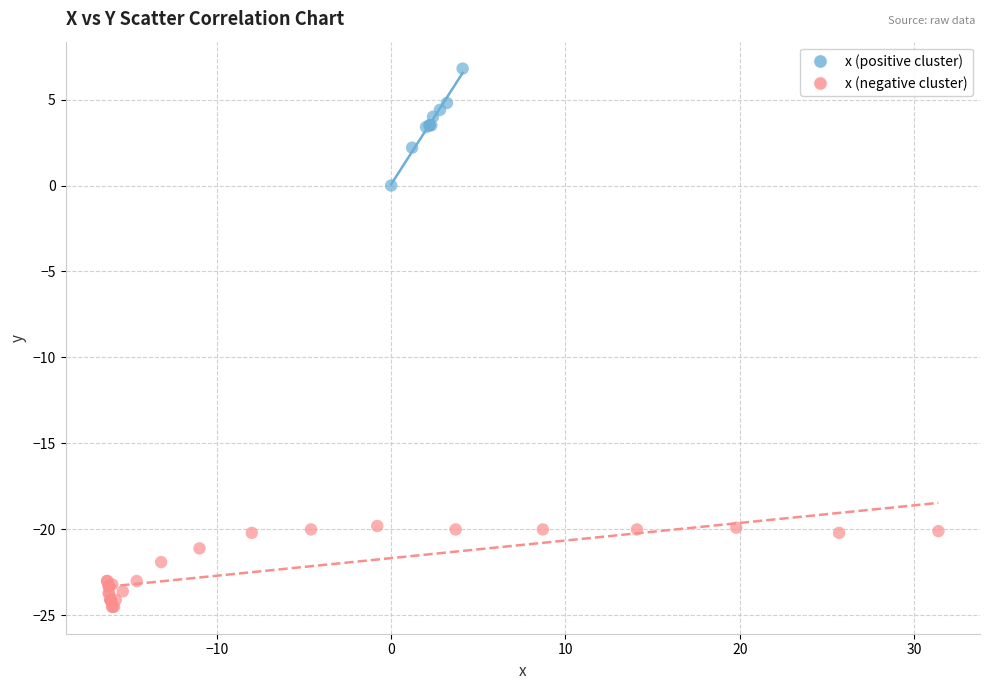

Which series contains the lowest Y value?

x (negative cluster)